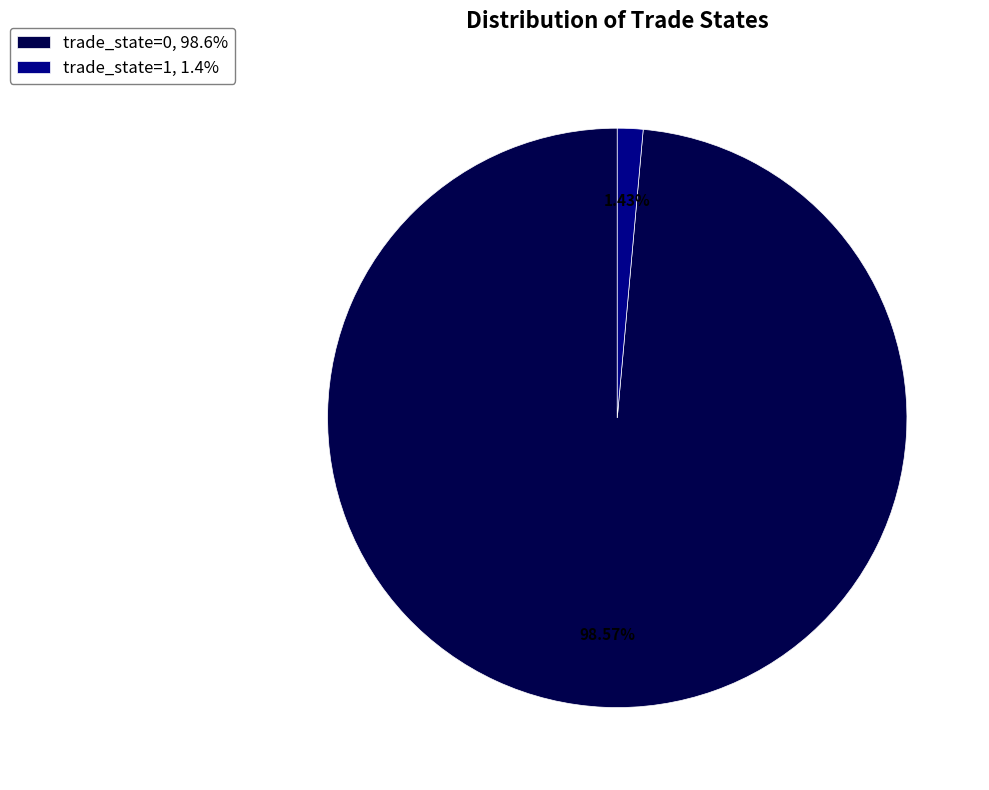

Which category has the biggest portion of the pie?

trade_state=0